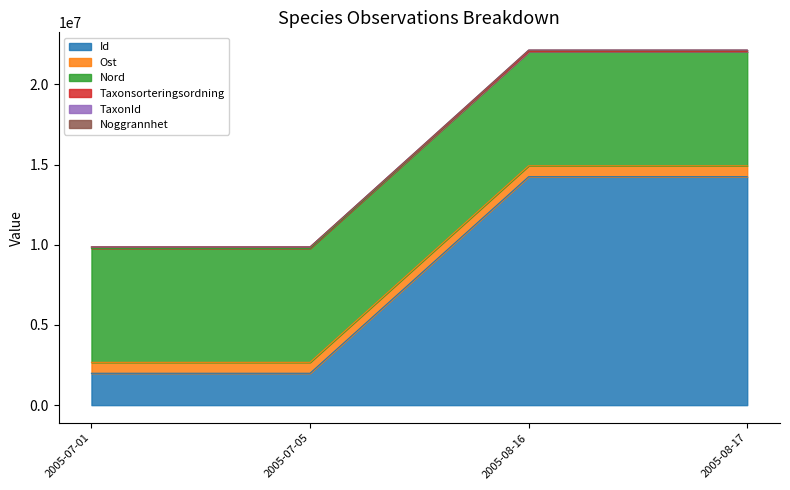

True or false: Id and TaxonId intersect in this chart.

False